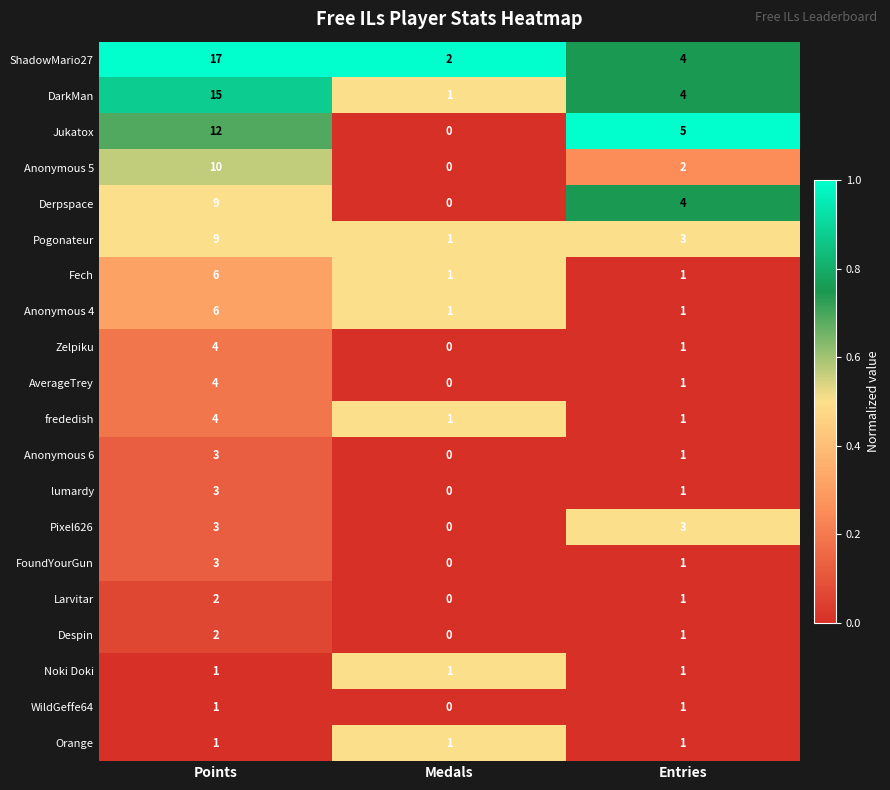

What is the difference between the maximum and minimum values in the FoundYourGun series?

3